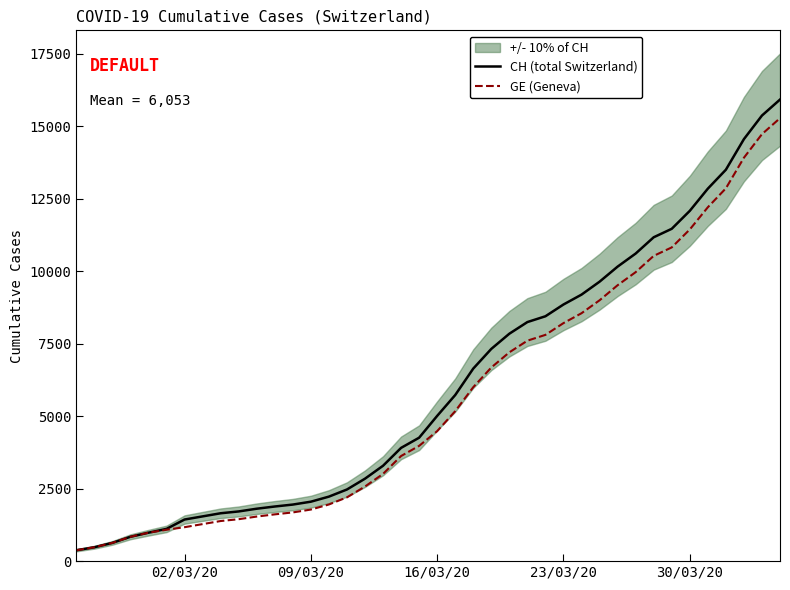

What is the average value of the GE (Geneva) series?

5641